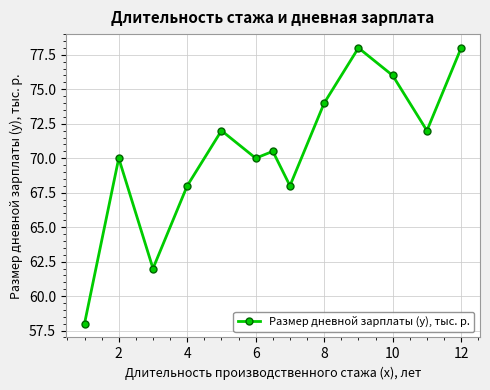

How many interior local valleys (lower than both neighbors) does the data have?

4